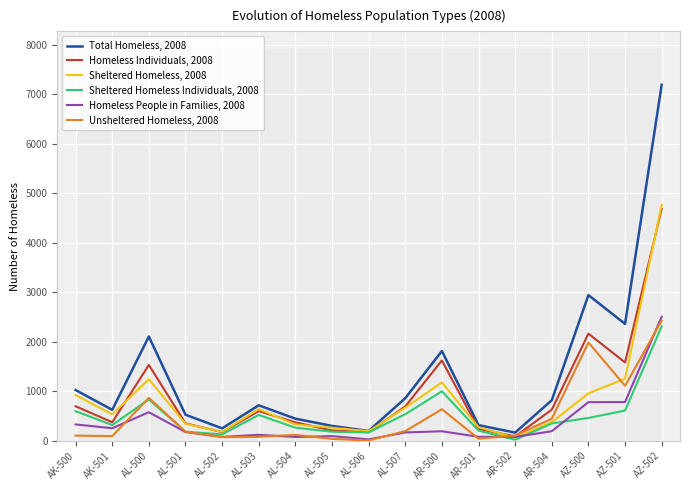

At which category is the sum across all series the highest?

AZ-502